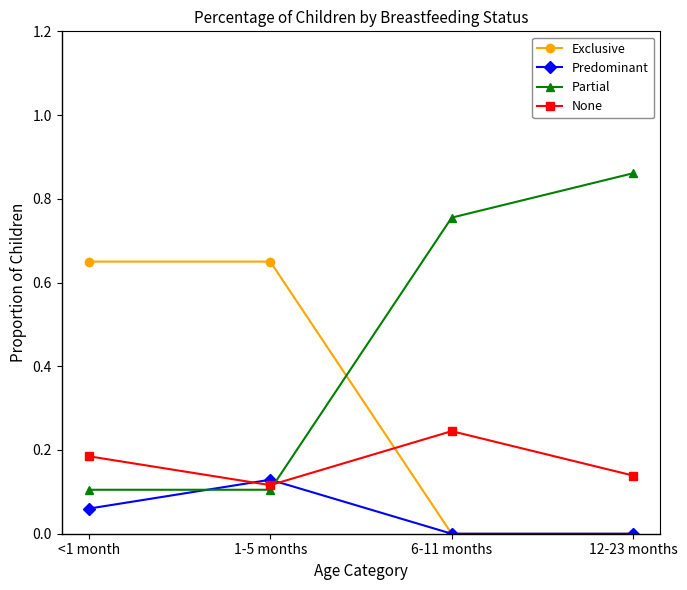

How many times do Partial and Predominant cross each other?

2